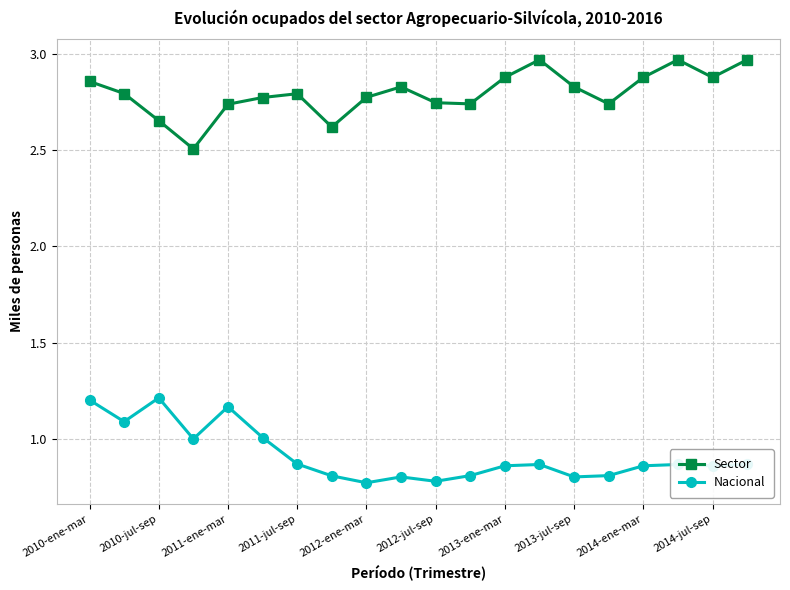

What is the lowest value of the Sector series?

2.5